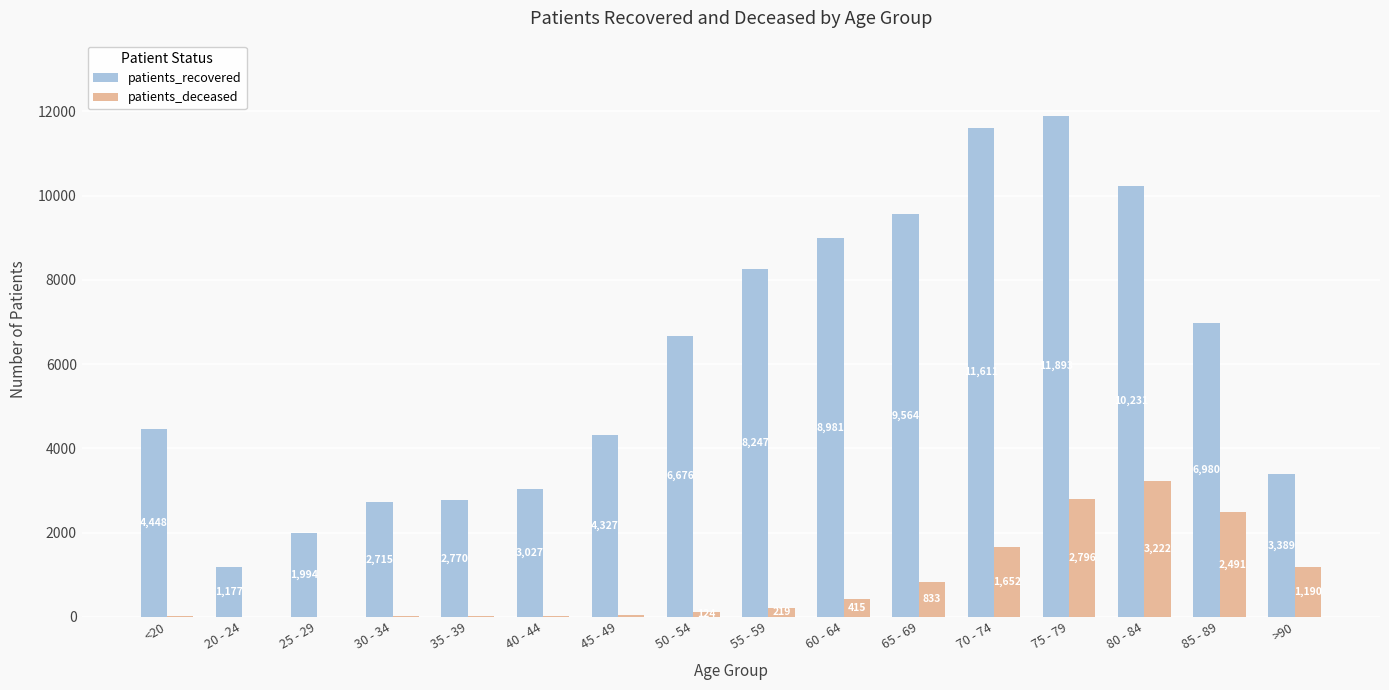

Count the number of categories in the chart.

16